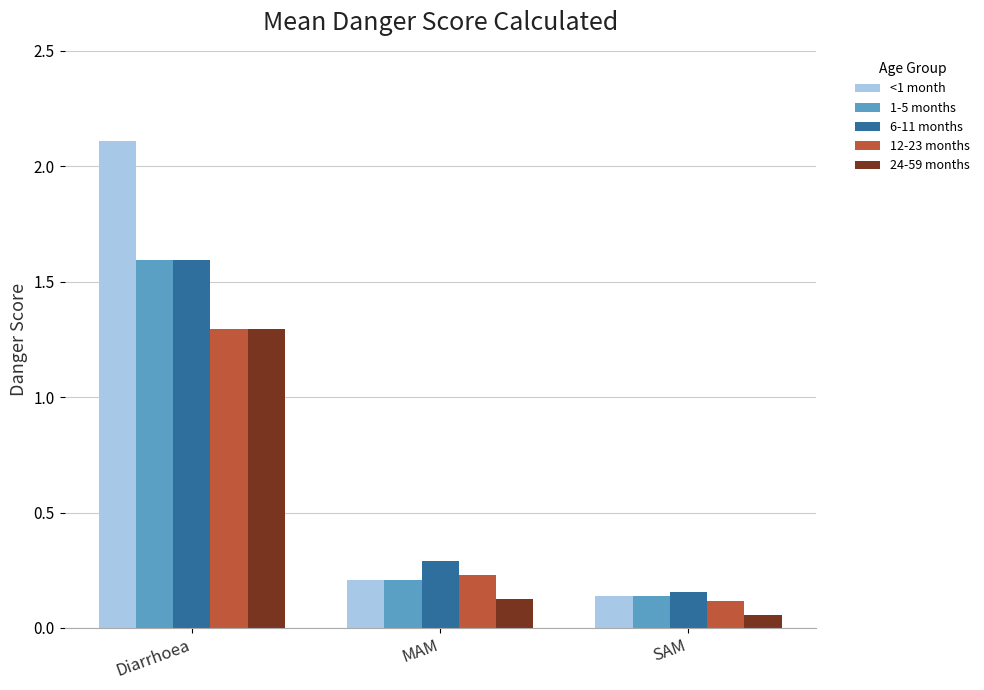

What is the maximum value for 24-59 months?

1.3